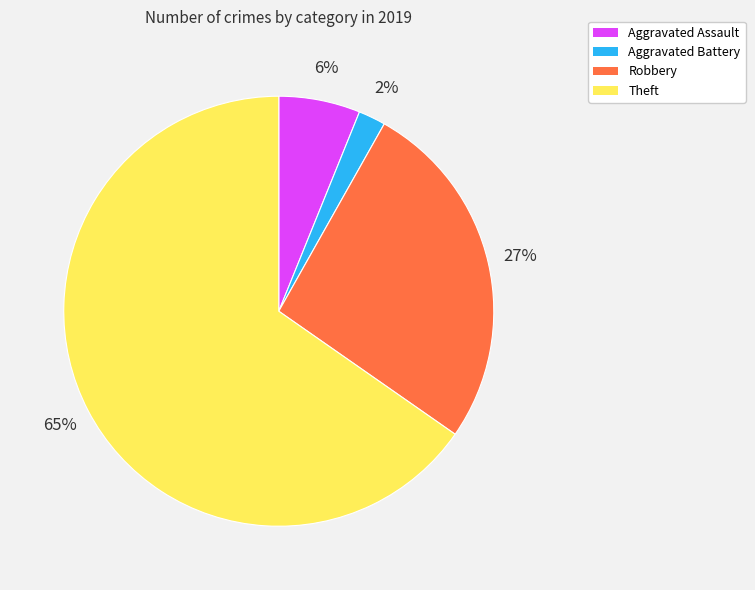

To the nearest percent, what is the difference between the largest and smallest slice percentages?

63%